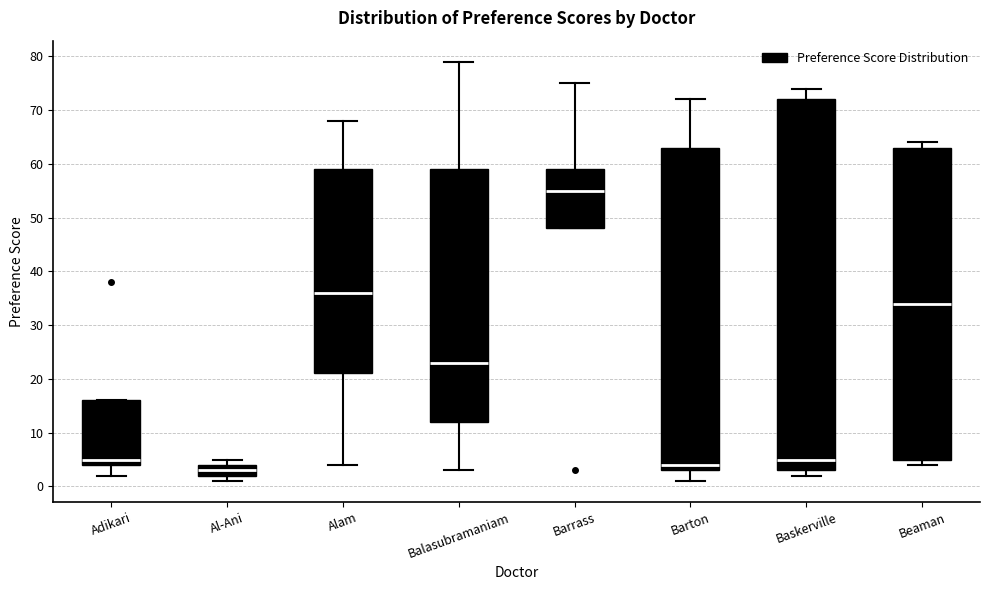

Reading left to right, transcribe this box plot: for each box, give where its median line is, the range the box spans, and where its two whiskers end, as read against the y-axis. The values are not printed on the chart, so give them approximately, as read against the axis.

Adikari: median 5, box 4 to 16, whiskers 2 to 16
Al-Ani: median 3, box 2 to 4, whiskers 1 to 5
Alam: median 36, box 21 to 59, whiskers 4 to 68
Balasubramaniam: median 23, box 12 to 59, whiskers 3 to 79
Barrass: median 55, box 48 to 59, whiskers 48 to 75
Barton: median 4, box 3 to 63, whiskers 1 to 72
Baskerville: median 5, box 3 to 72, whiskers 2 to 74
Beaman: median 34, box 5 to 63, whiskers 4 to 64